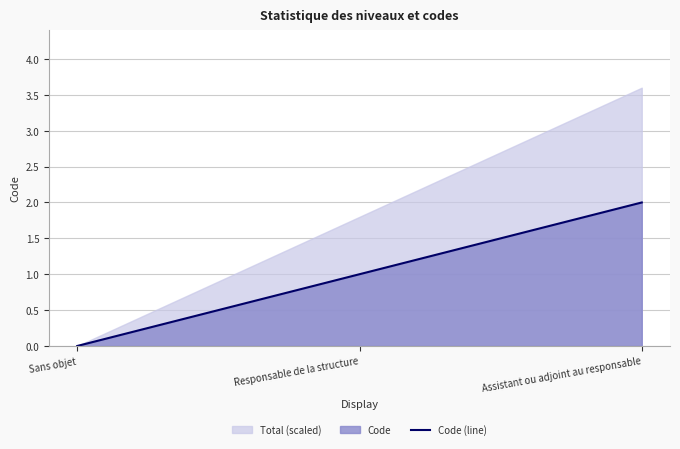

List the labels in order of value, largest first.

Assistant ou adjoint au responsable, Responsable de la structure, Sans objet